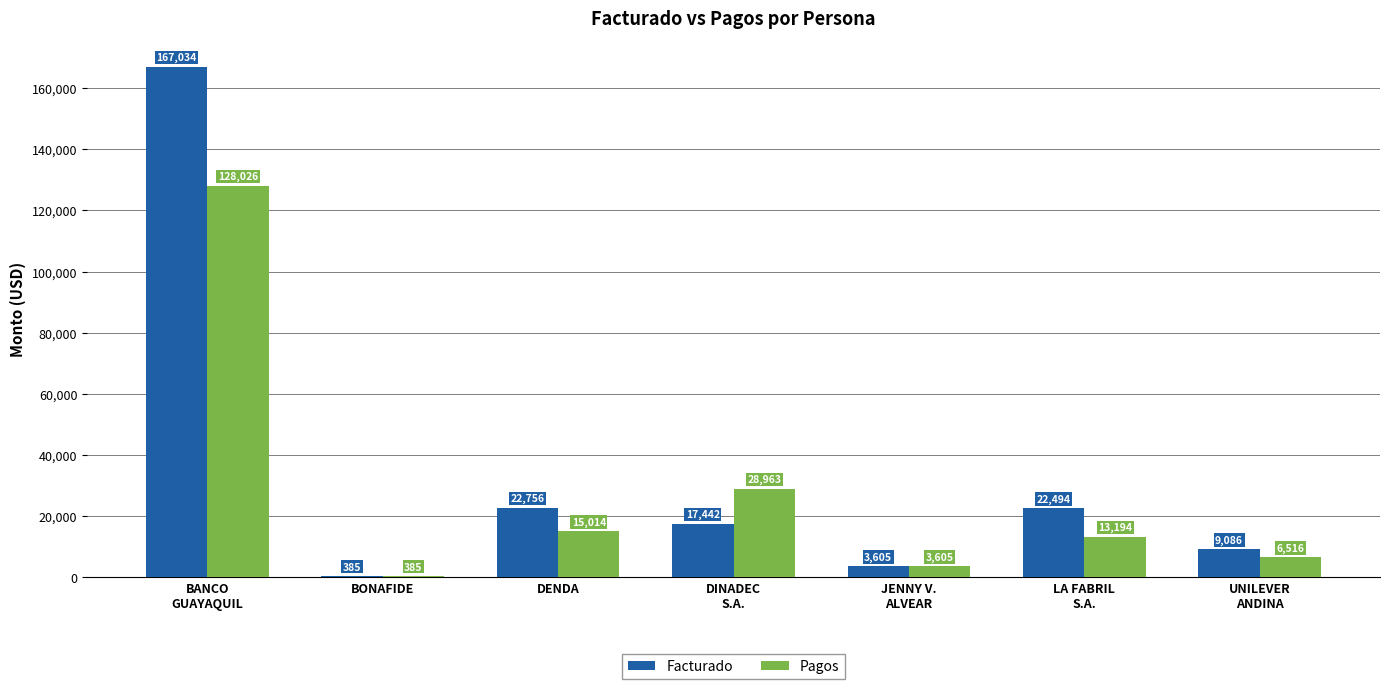

How many groups of bars are there?

7